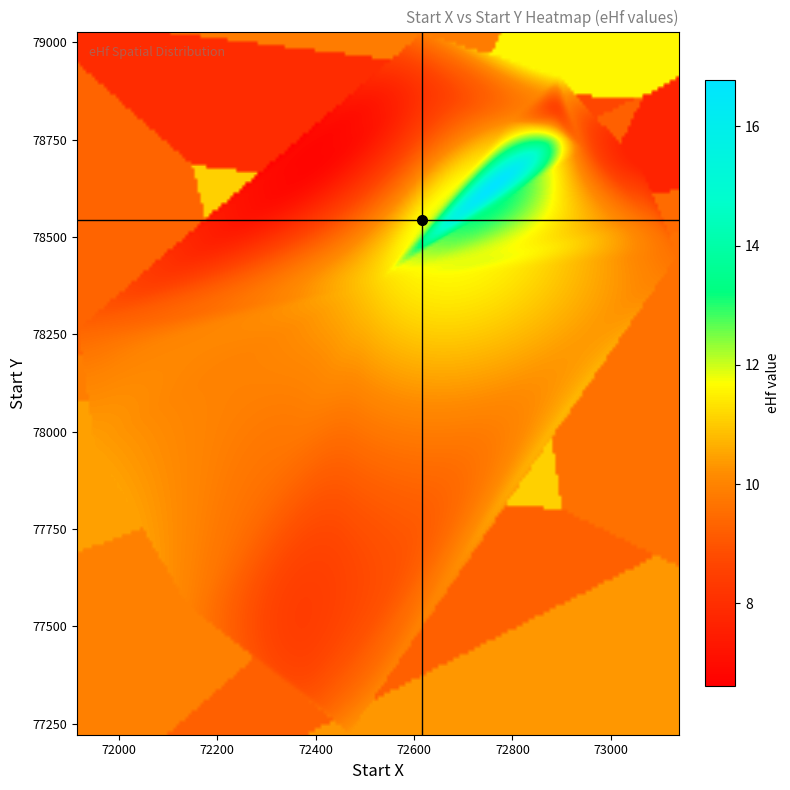

Rank the series by their maximum value, from lowest to highest.

ehf, start_x, start_y